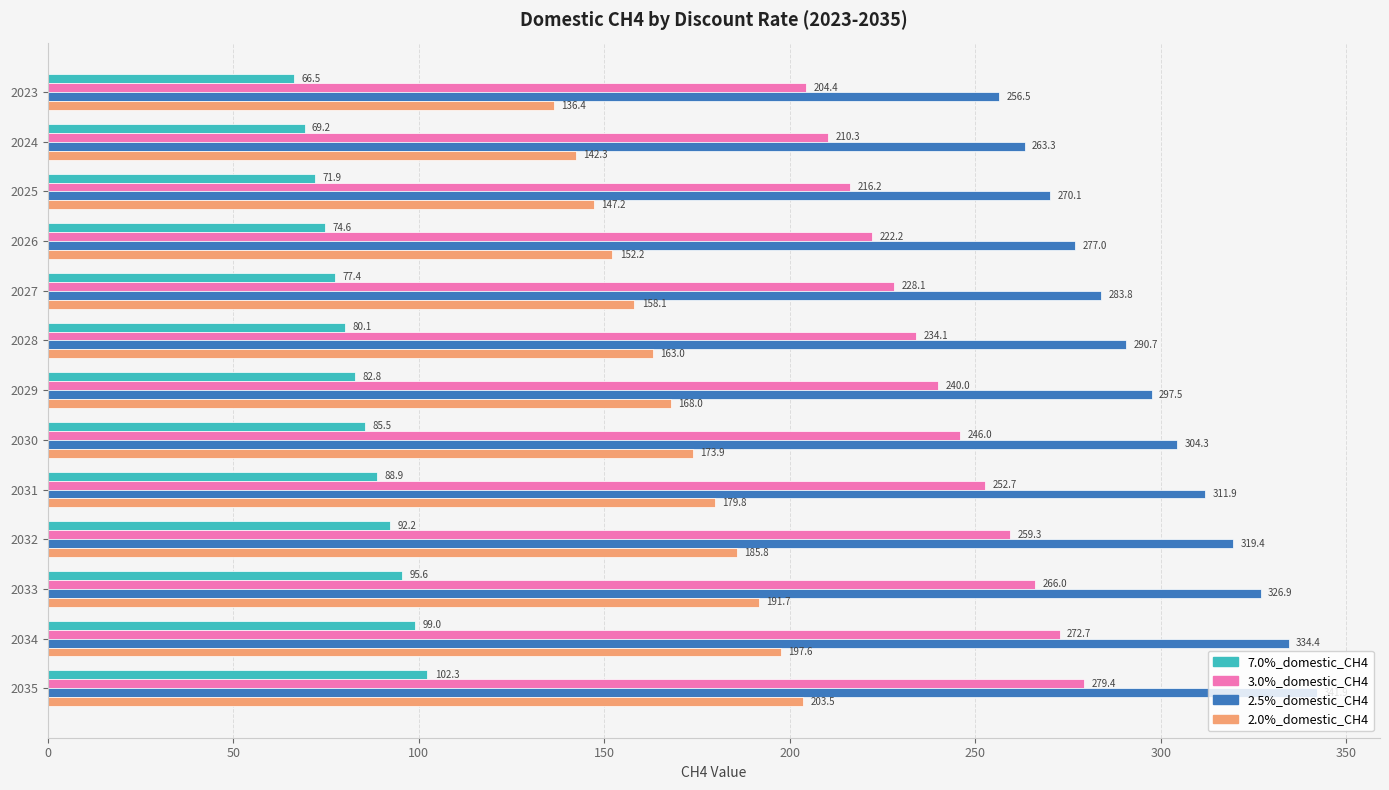

What is the difference between the maximum and minimum values in the 7.0%_domestic_CH4 series?

35.8